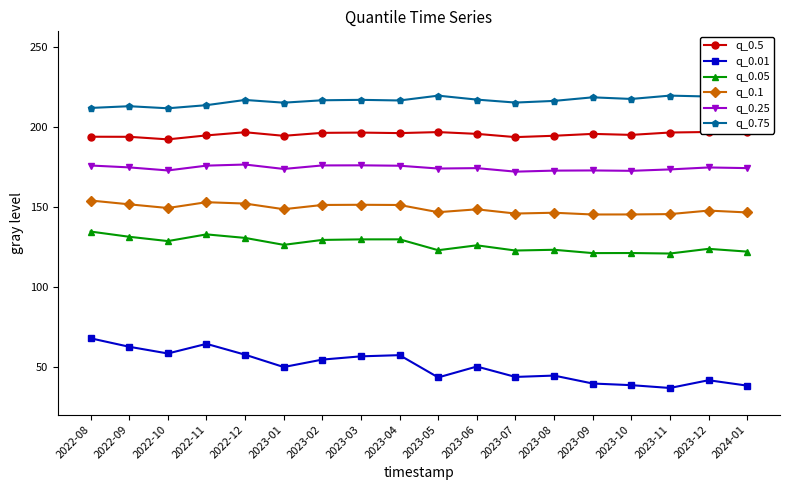

Is the value of q_0.25 at 2022-12 greater than the value of q_0.75 at 2023-11?

No